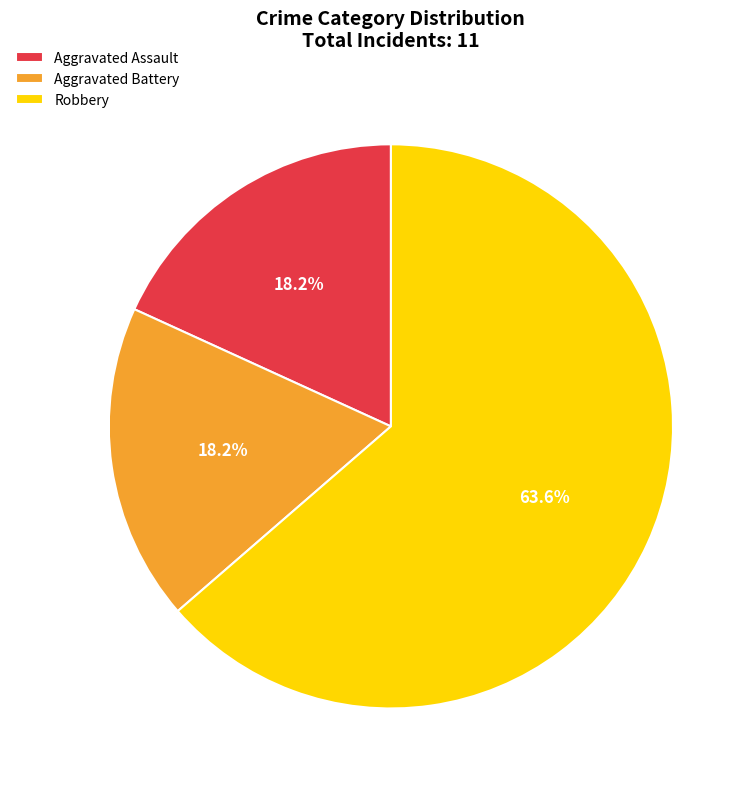

What is the largest slice in the pie chart?

Robbery